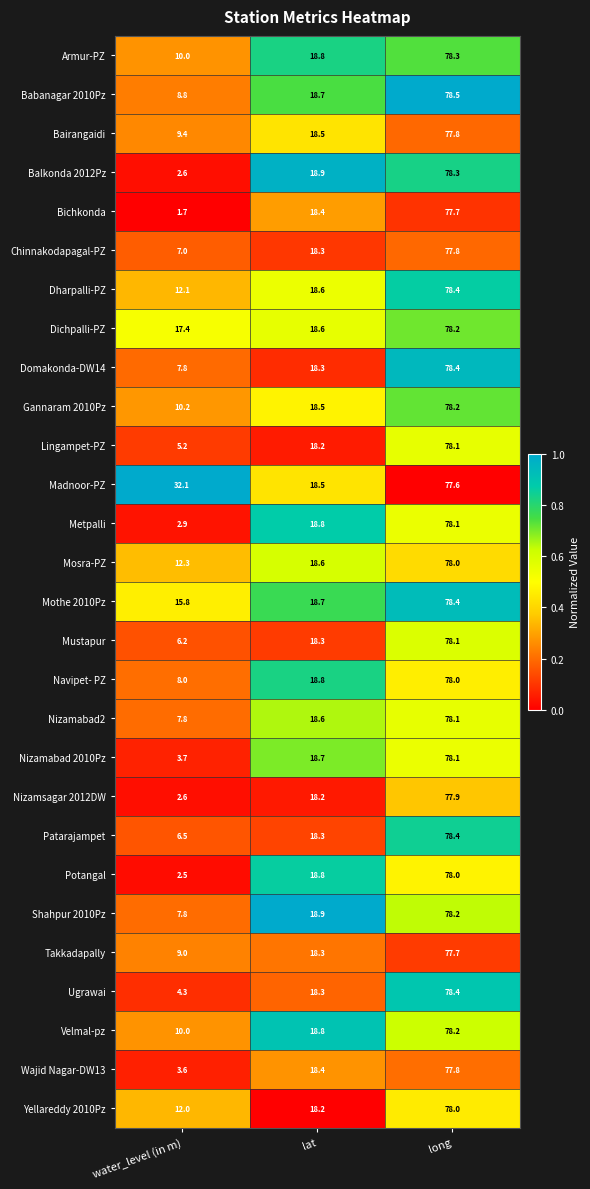

At which category is the sum across all series the highest?

long